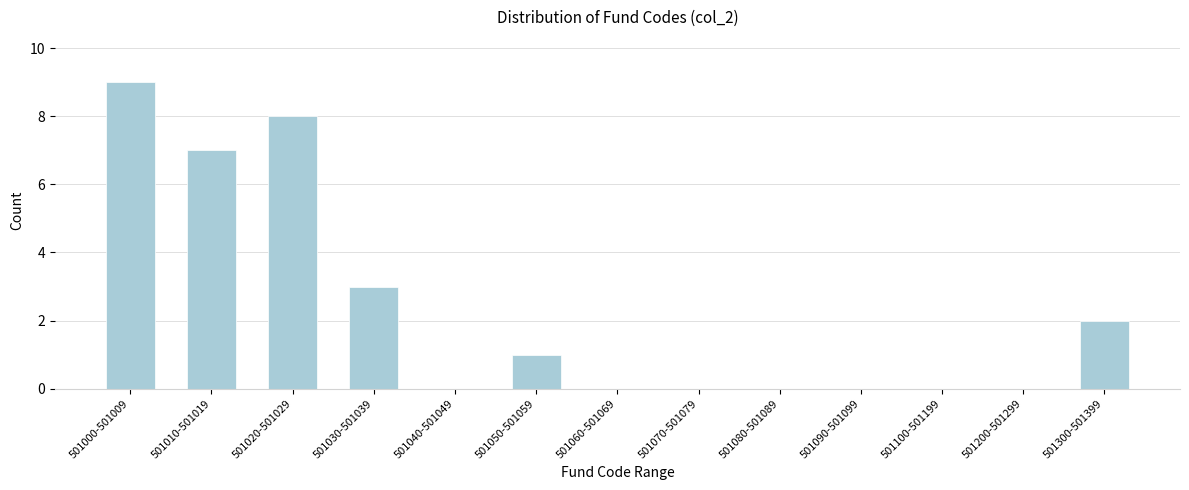

Reading left to right, what are all the values shown in this chart?

501000-501009=9	501010-501019=7	501020-501029=8	501030-501039=3	501040-501049=0	501050-501059=1	501060-501069=0	501070-501079=0	501080-501089=0	501090-501099=0	501100-501199=0	501200-501299=0	501300-501399=2